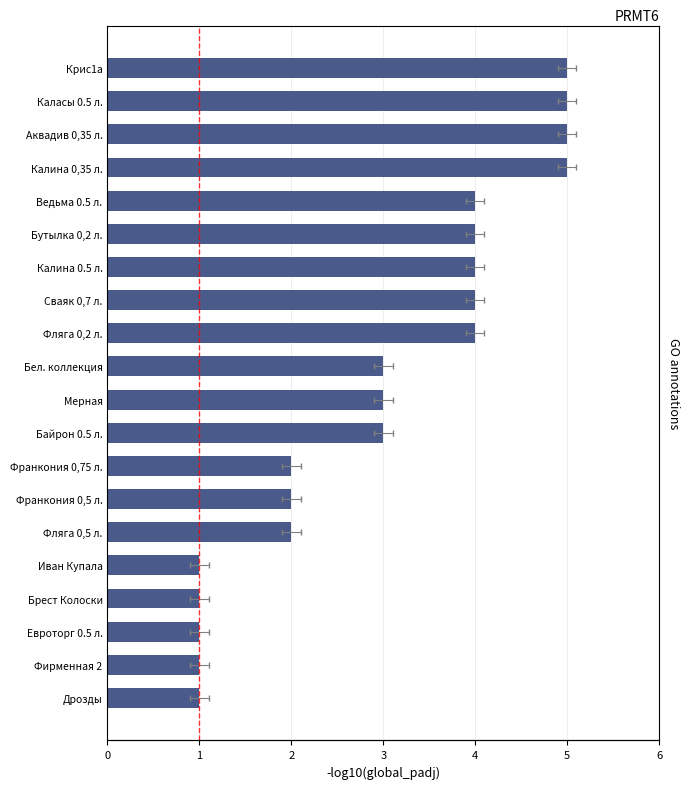

Reading left to right, list all the values displayed in this chart.

0=1	1=1	2=1	3=1	4=1	5=2	6=2	7=2	8=3	9=3	10=3	11=4	12=4	13=4	14=4	15=4	16=5	17=5	18=5	19=5